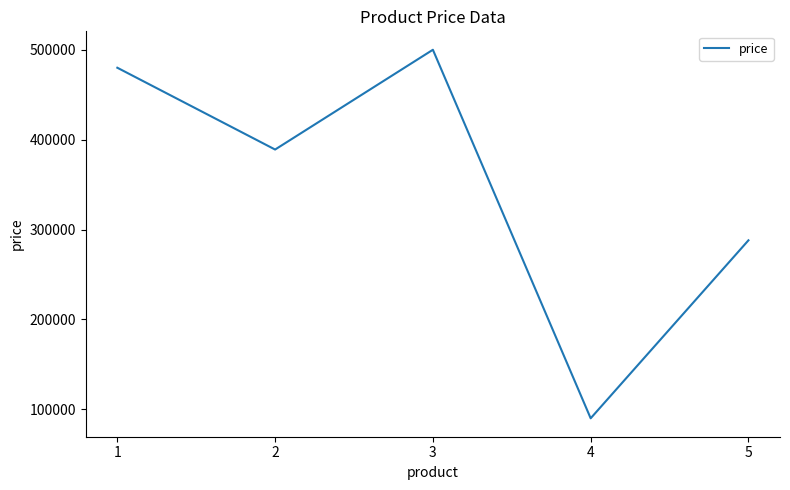

At which label does the data first exceed 389000?

1